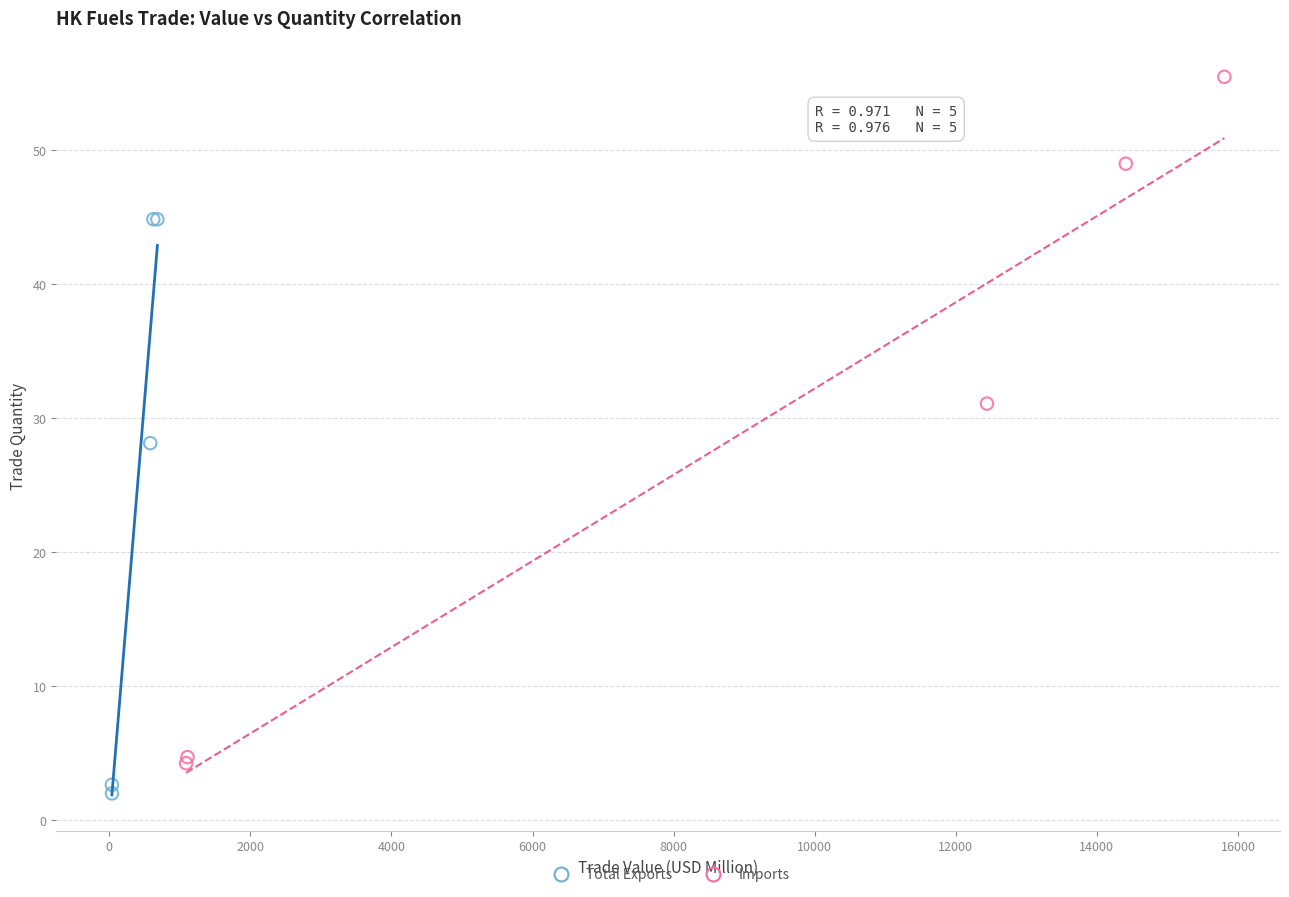

Which series contains the highest Y value?

Imports